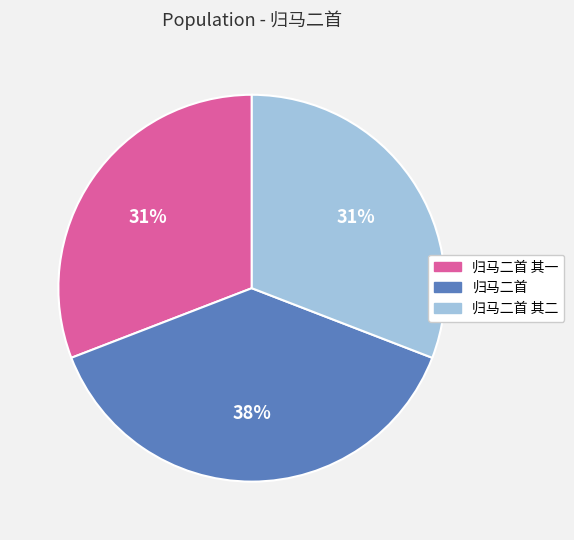

To the nearest percent, what portion does 归马二首 其一 represent?

31%